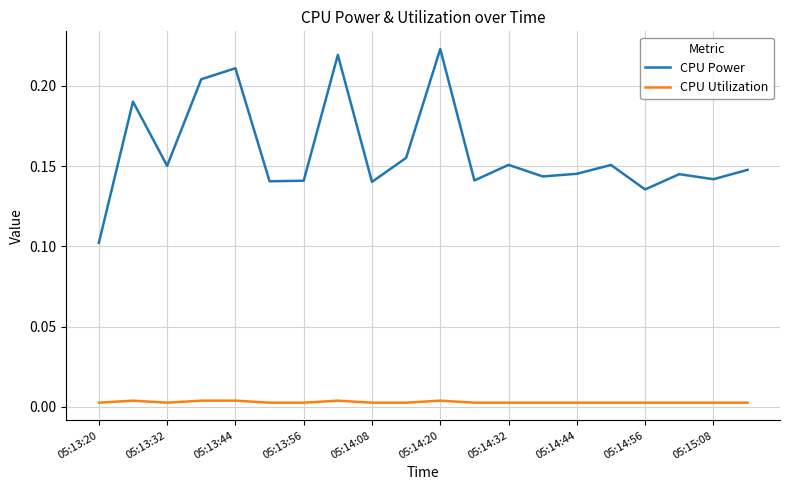

Rank the series by their average value, from highest to lowest.

CPU Power, CPU Utilization